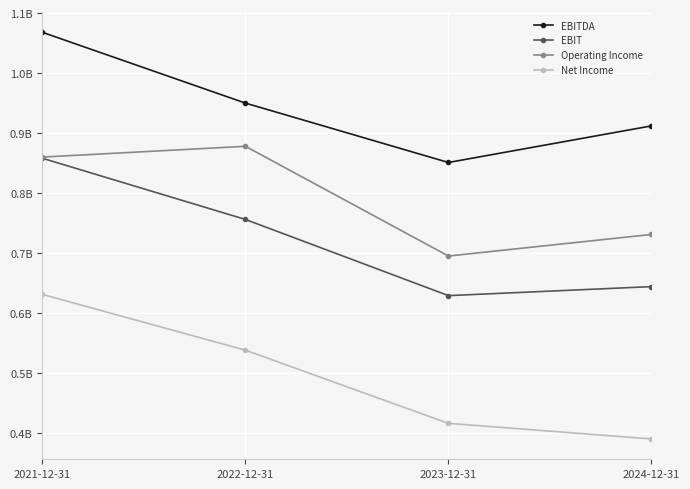

At how many categories does at least one series exceed 0?

4